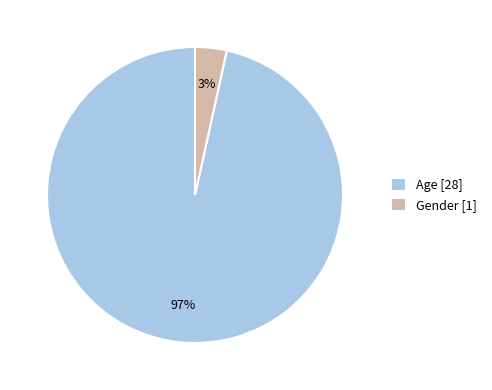

What percentage is the Gender slice, to the nearest percent?

3%